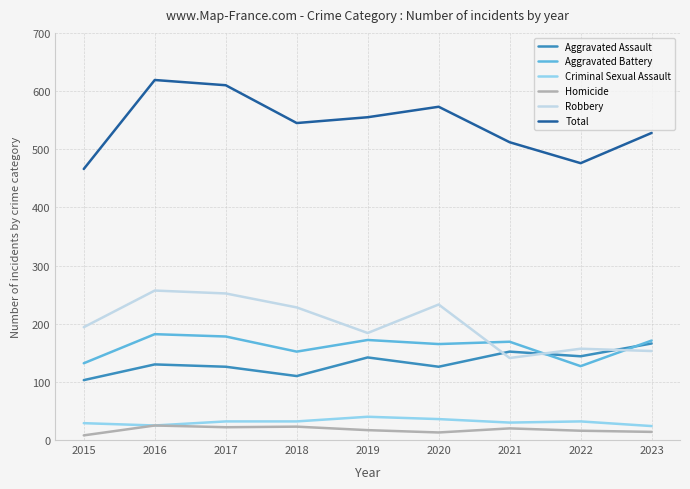

How many lines are shown in the chart?

6